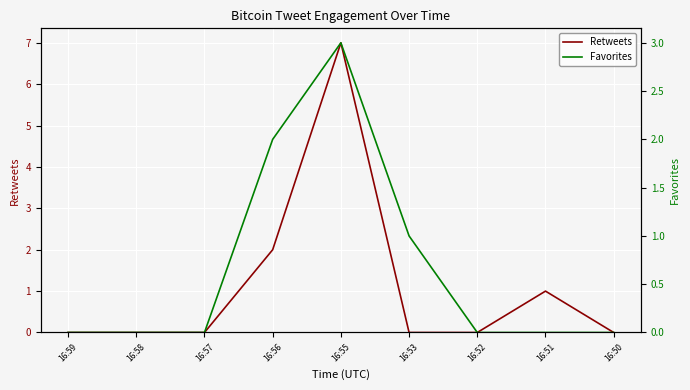

Which series has the widest spread of values?

Retweets